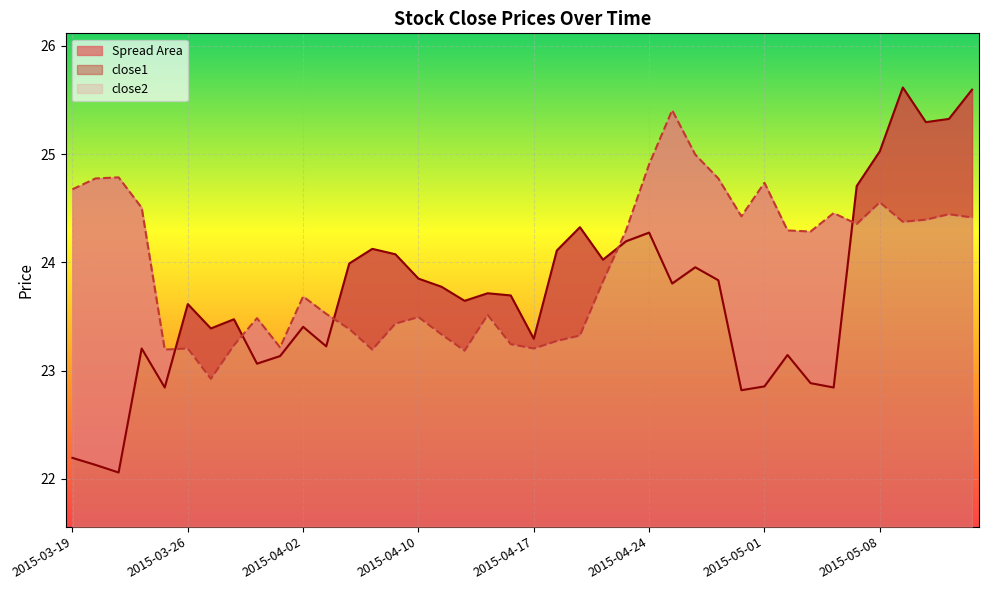

What is the lowest value of the close2 series?

22.9